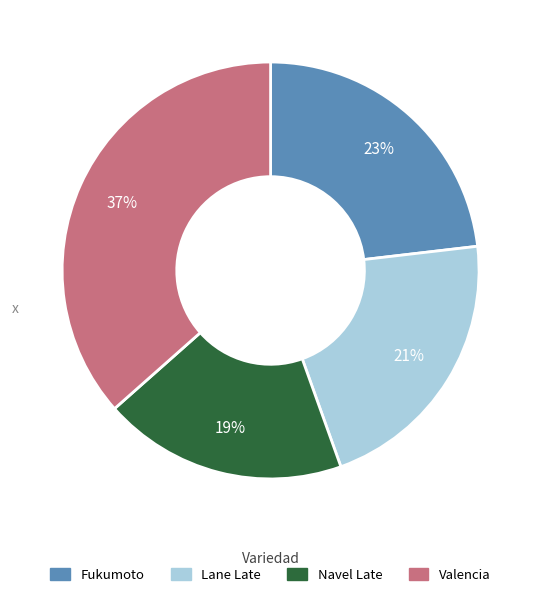

Rank the categories by value from highest to lowest.

Valencia, Fukumoto, Lane Late, Navel Late